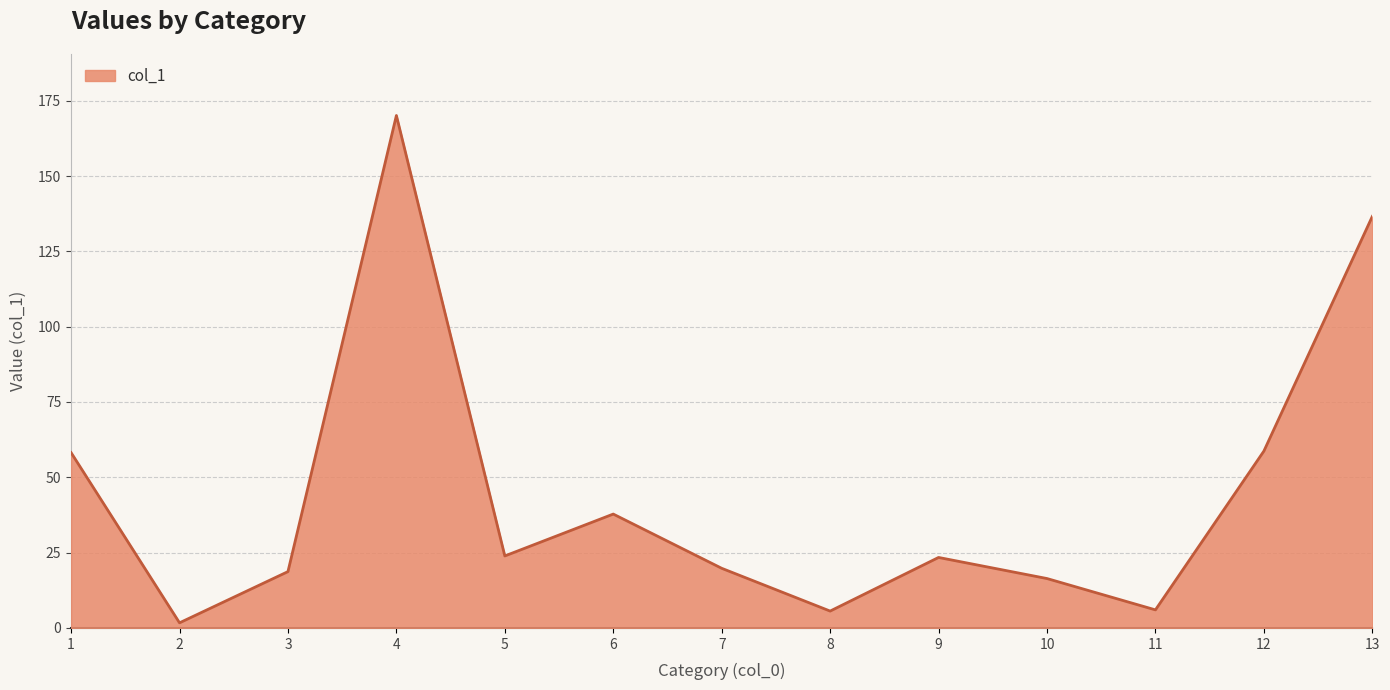

At which label does the data first exceed 23?

1